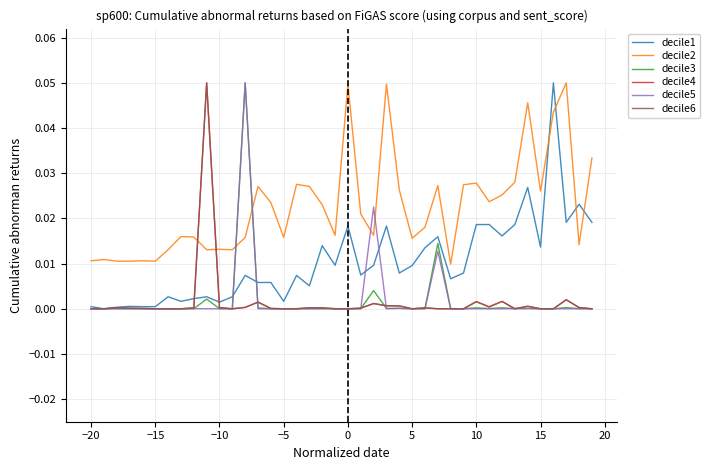

After their last crossing, which series has the higher values: decile3 or decile5?

decile5